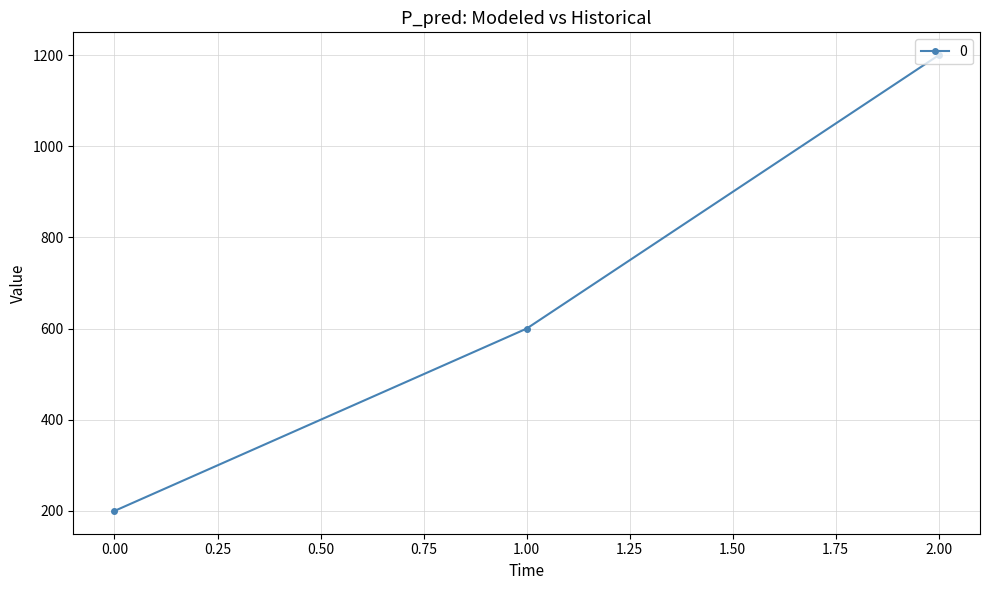

List the labels in order of value, largest first.

2.00, 1.00, 0.00